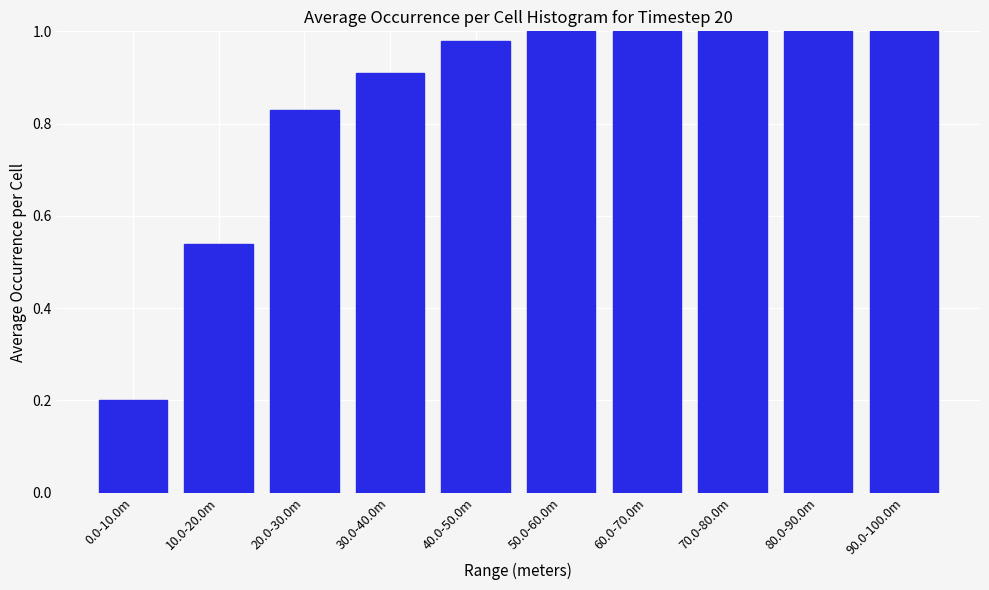

Which label corresponds to the smallest value in the chart?

0.0-10.0m